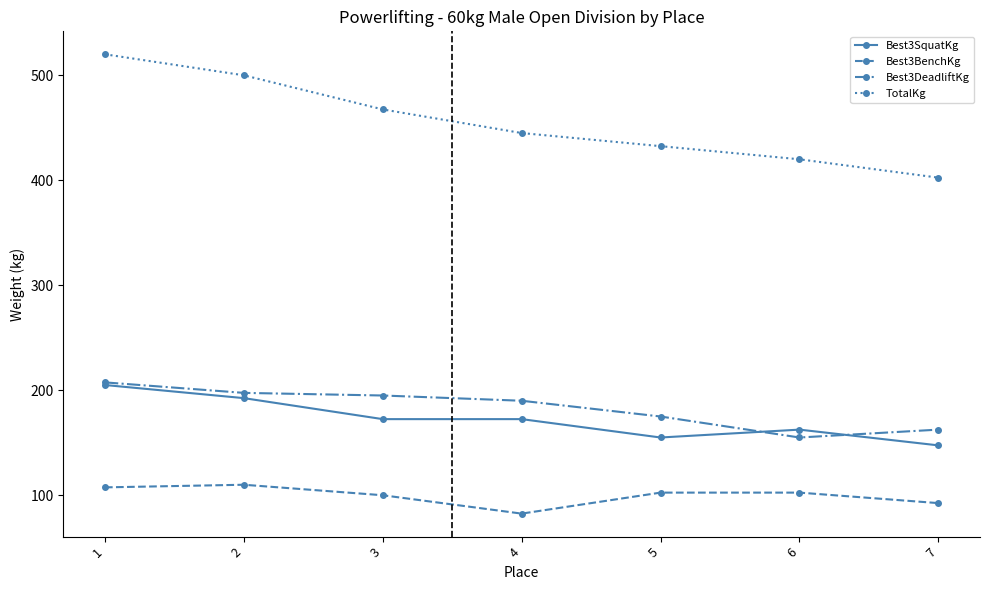

What are all the series names shown in the legend?

Best3SquatKg, Best3BenchKg, Best3DeadliftKg, TotalKg